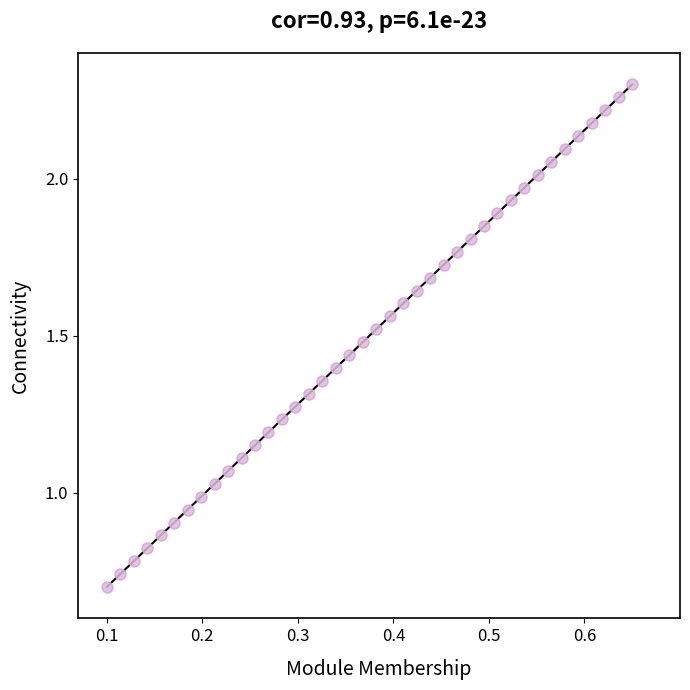

What is the range of X values (max minus min)?

0.6